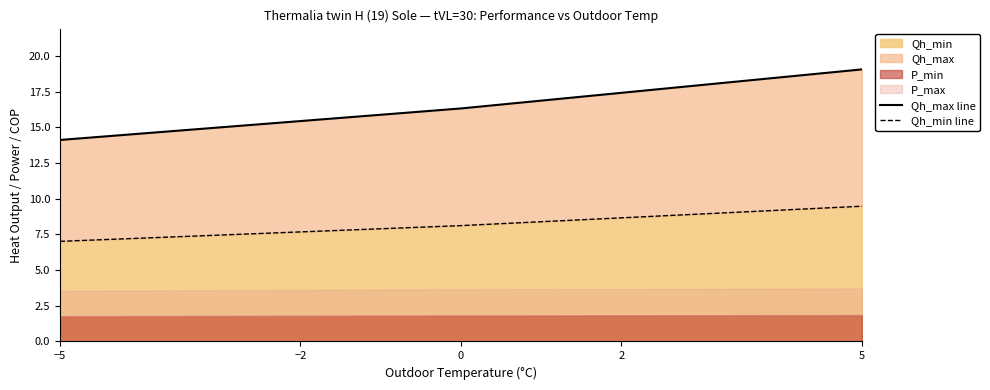

Which series has the largest total across all categories?

Qh_max line